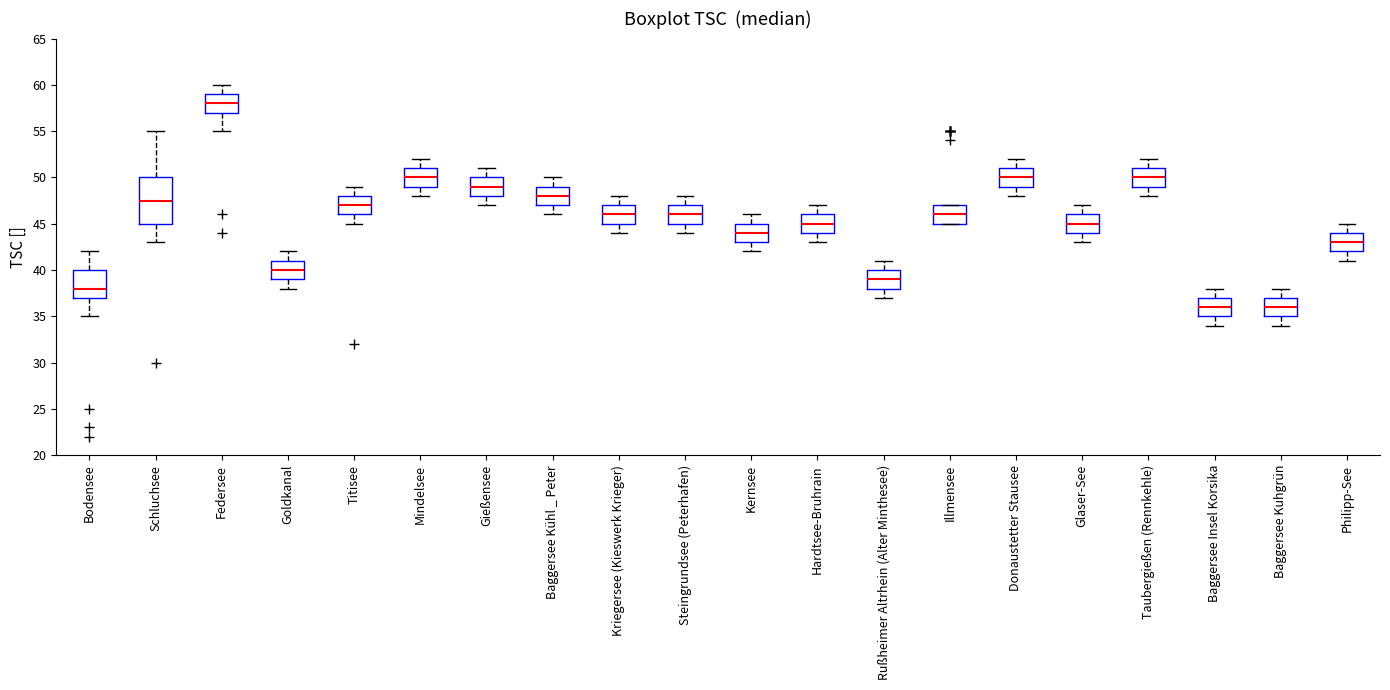

Where does the lower whisker of the box for Baggersee Insel Korsika end on the y-axis? The values are not printed on the chart, so give them approximately, as read against the axis.

34.0